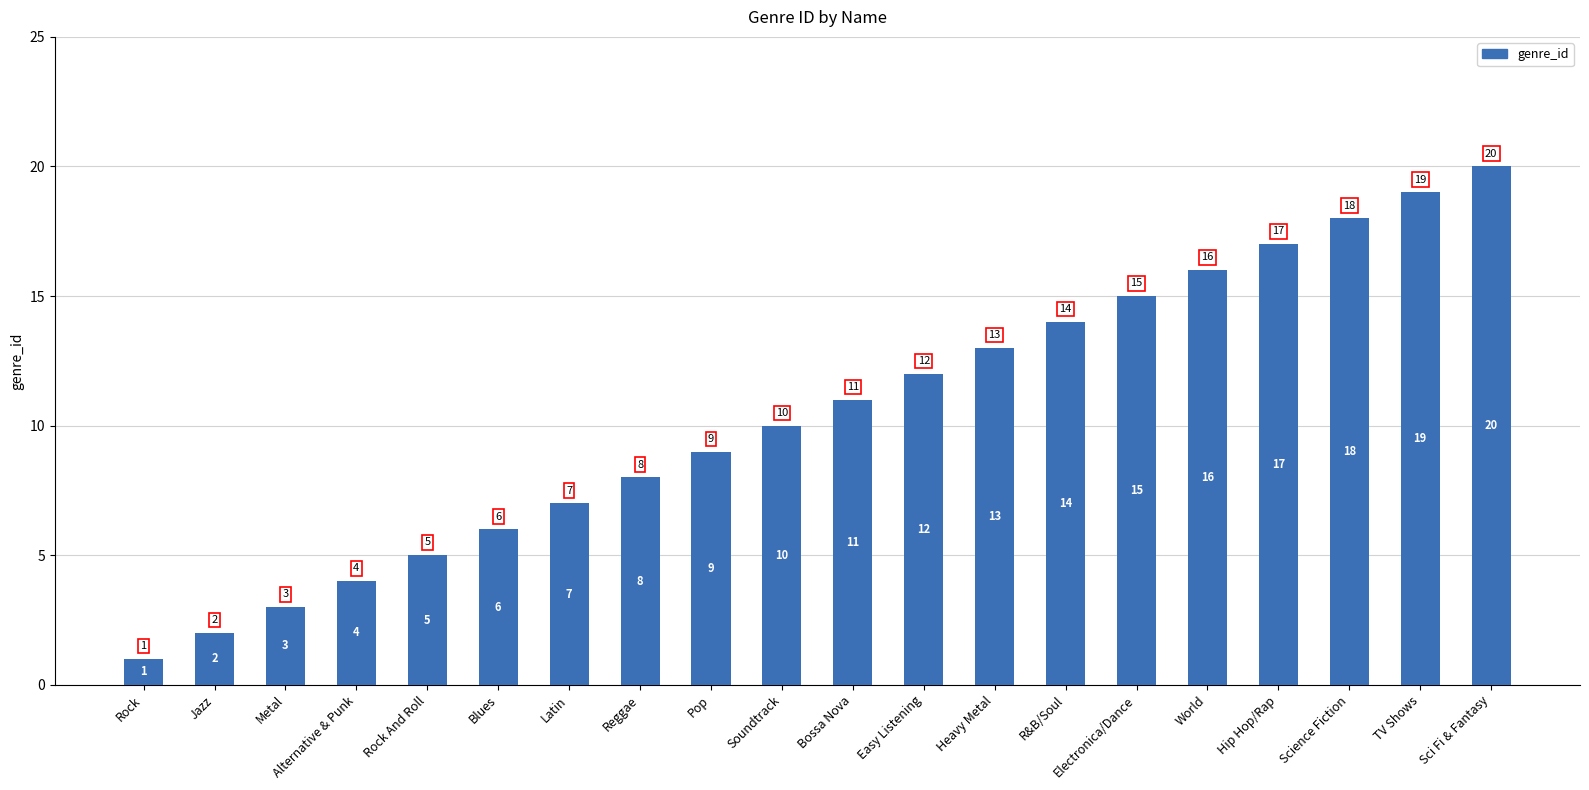

How many series are shown in this chart?

1